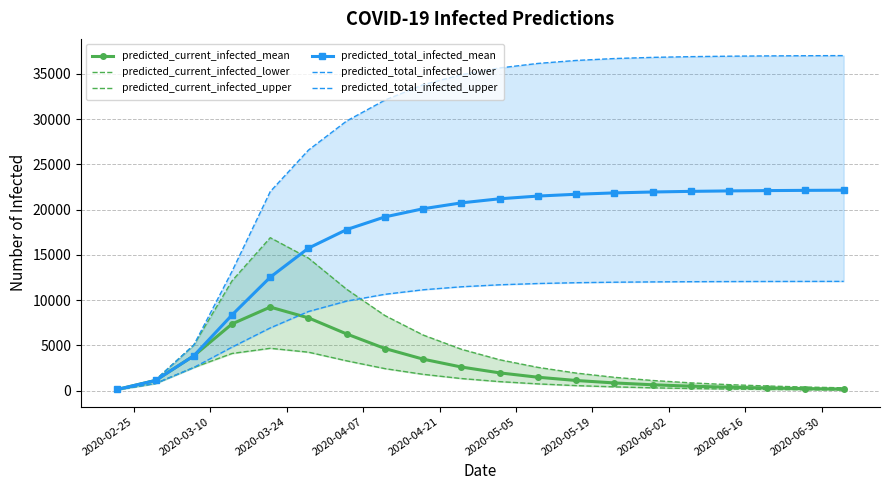

Which series has the largest total across all categories?

predicted_total_infected_upper